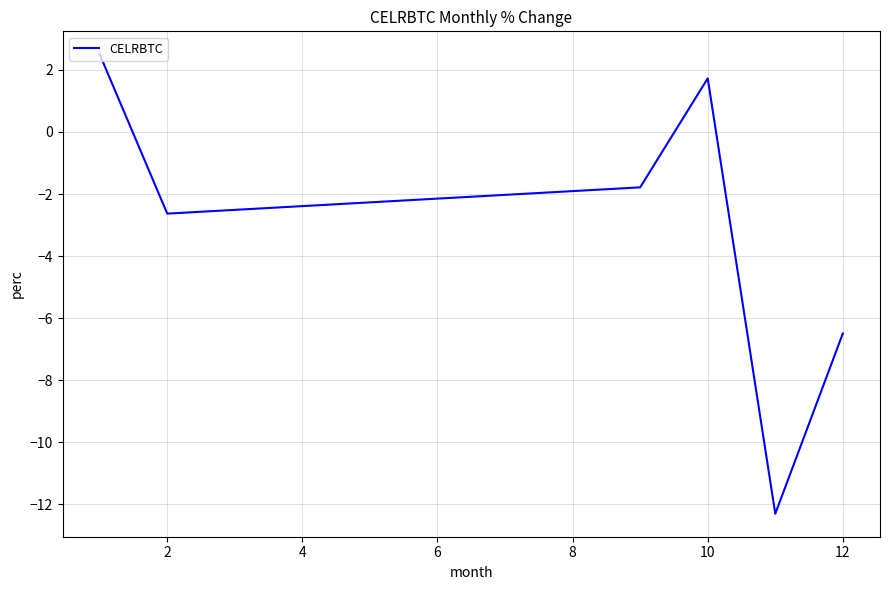

True or false: the data has more than 1 interior local peaks.

False